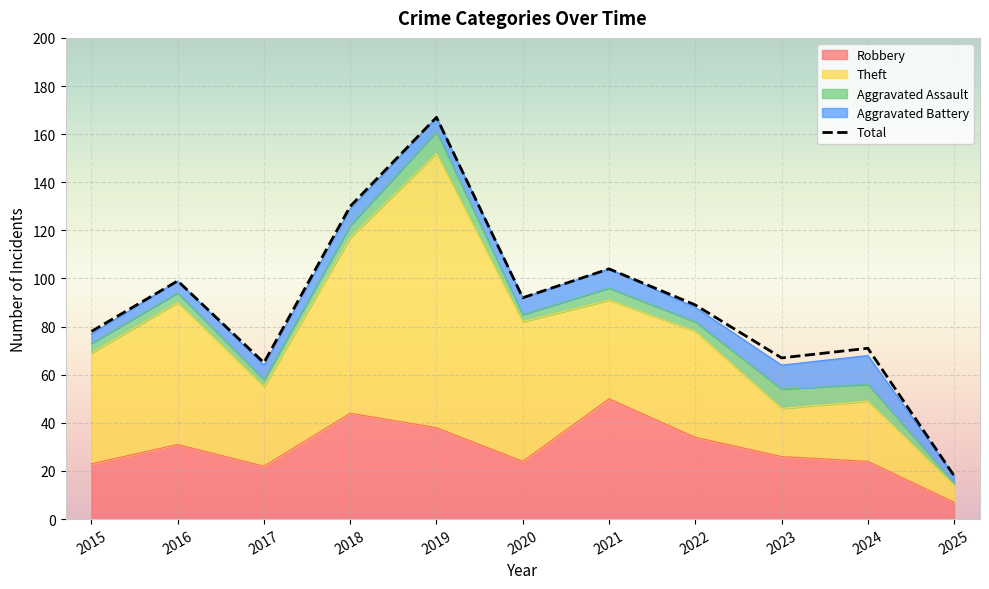

The value of Aggravated Assault at 2025 is 1. True or false?

False